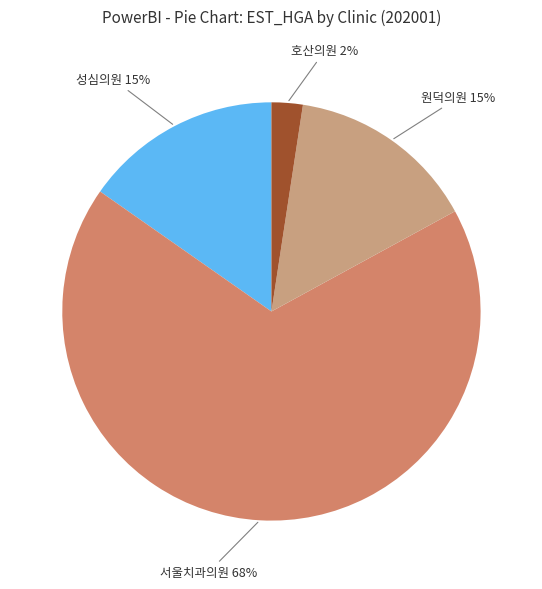

Do 원덕의원 15% and 성심의원 15% together represent more than half of the pie?

No